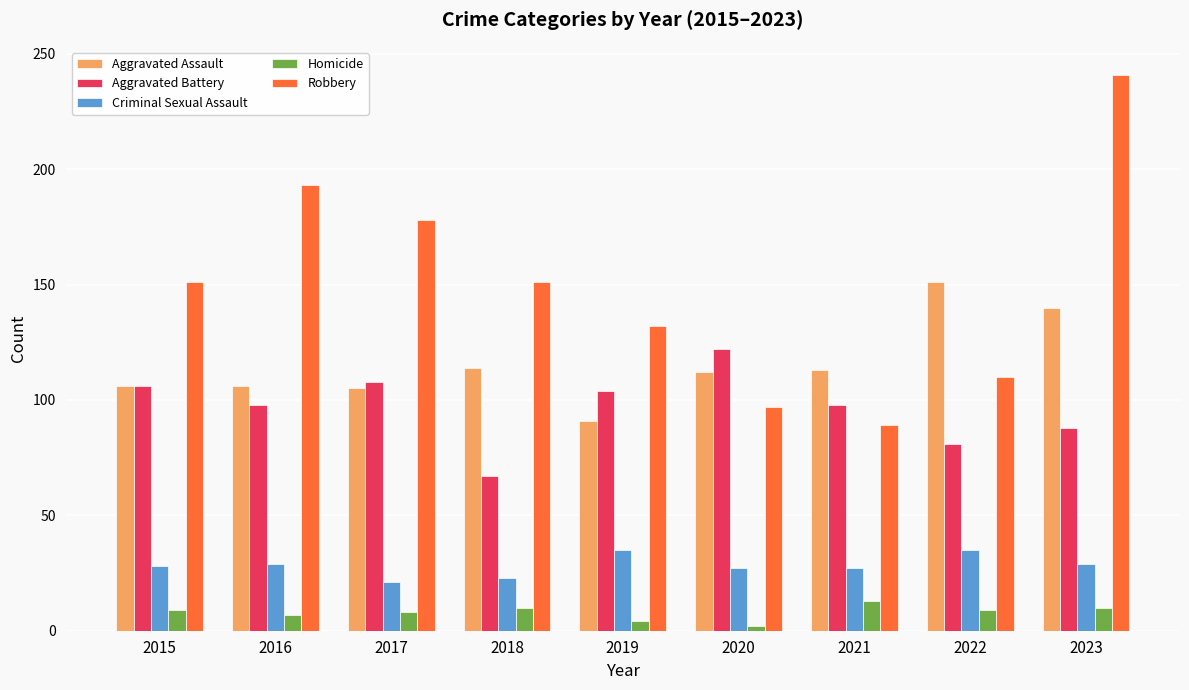

What is the spread (max minus min) of values at 2015?

142